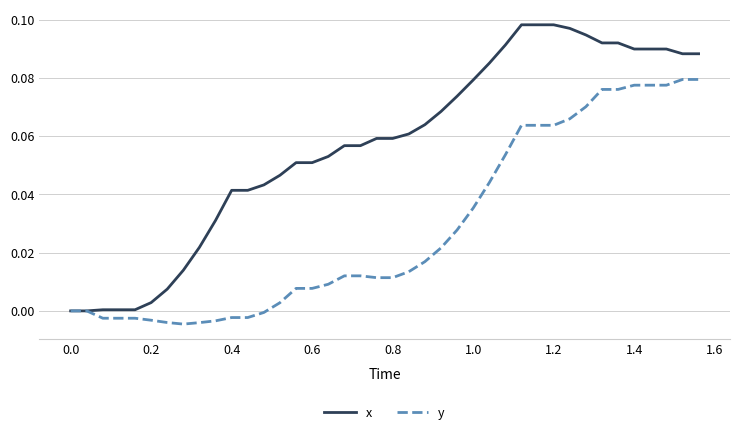

Which series has the largest total across all categories?

x